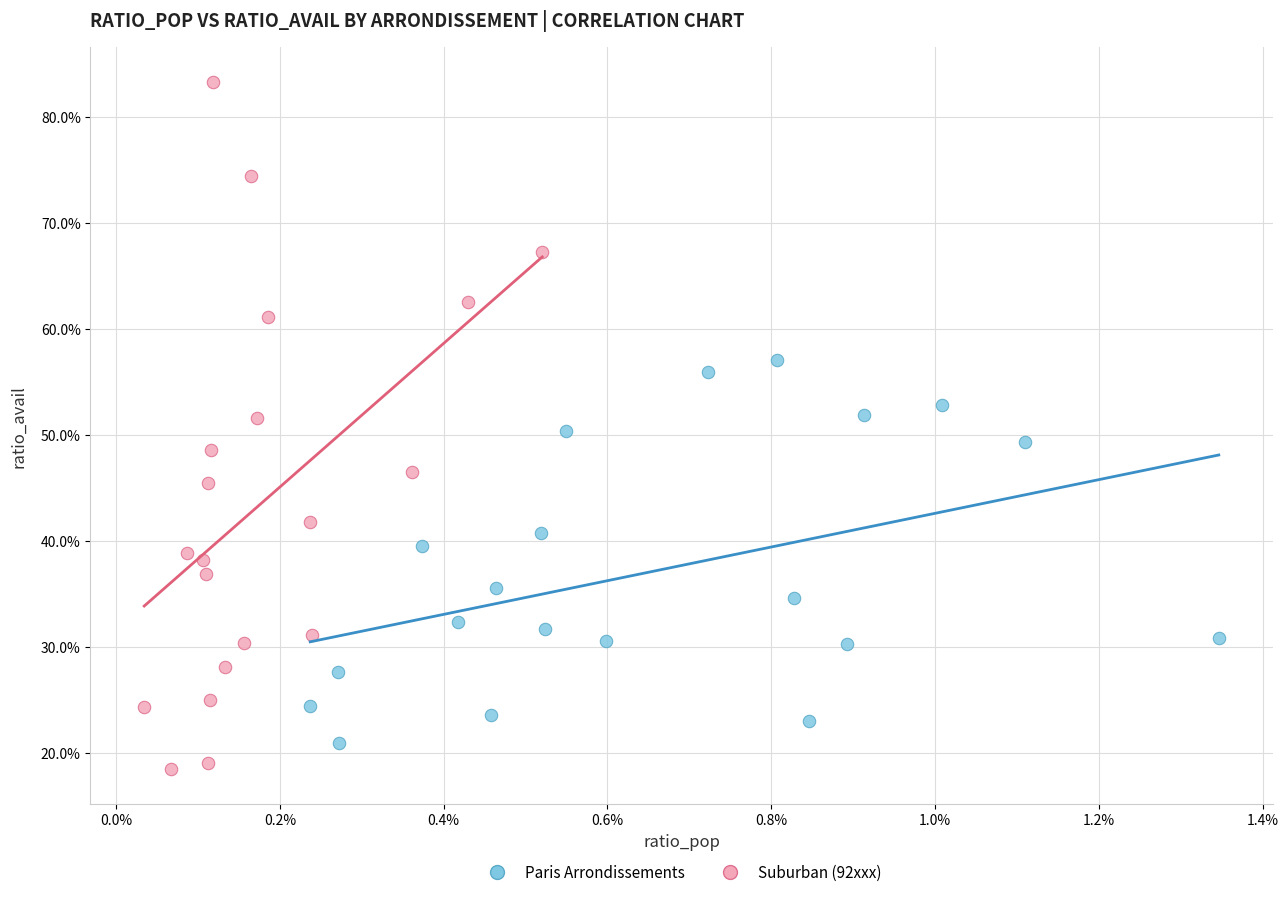

Which series contains the highest Y value?

Suburban (92xxx)